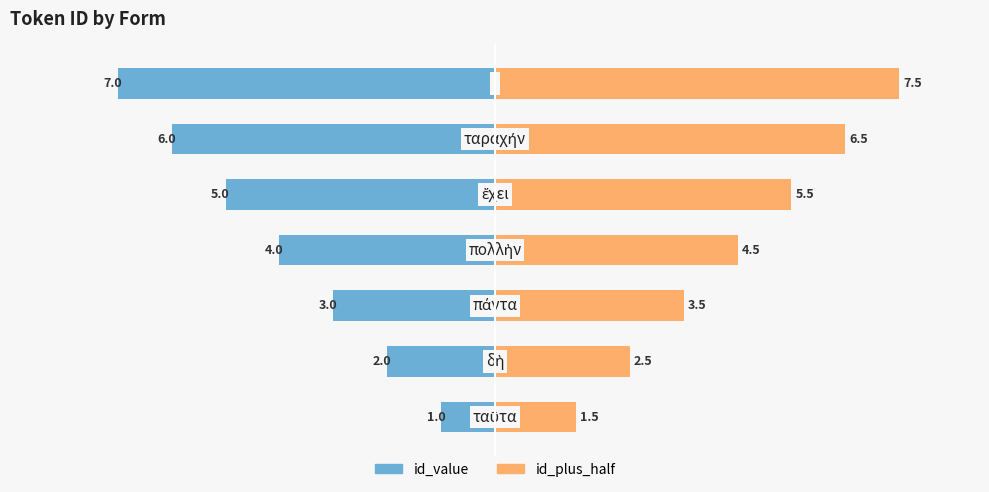

Which series changed the most between 5 and 6?

id_value